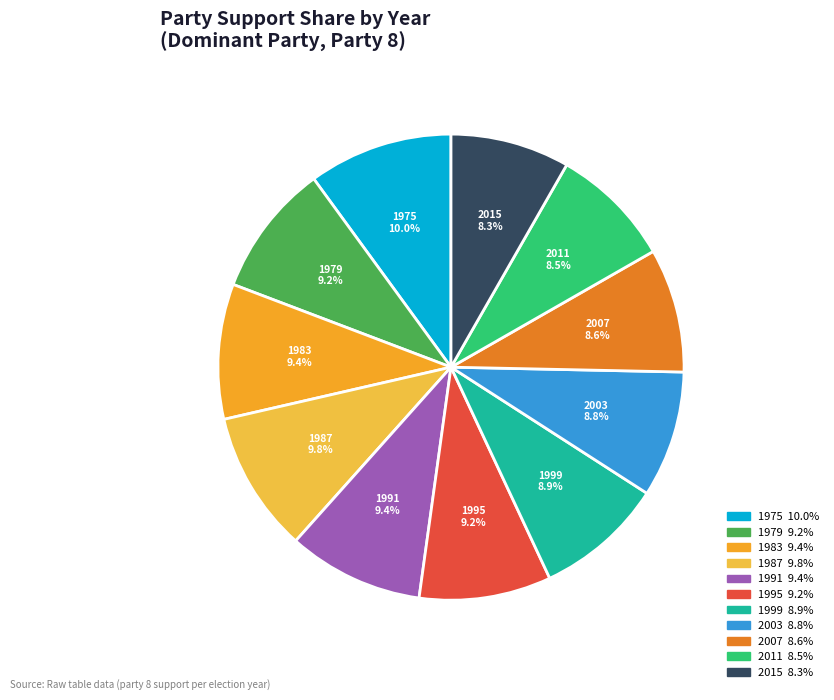

Does 1999 account for over 50% of the chart?

No